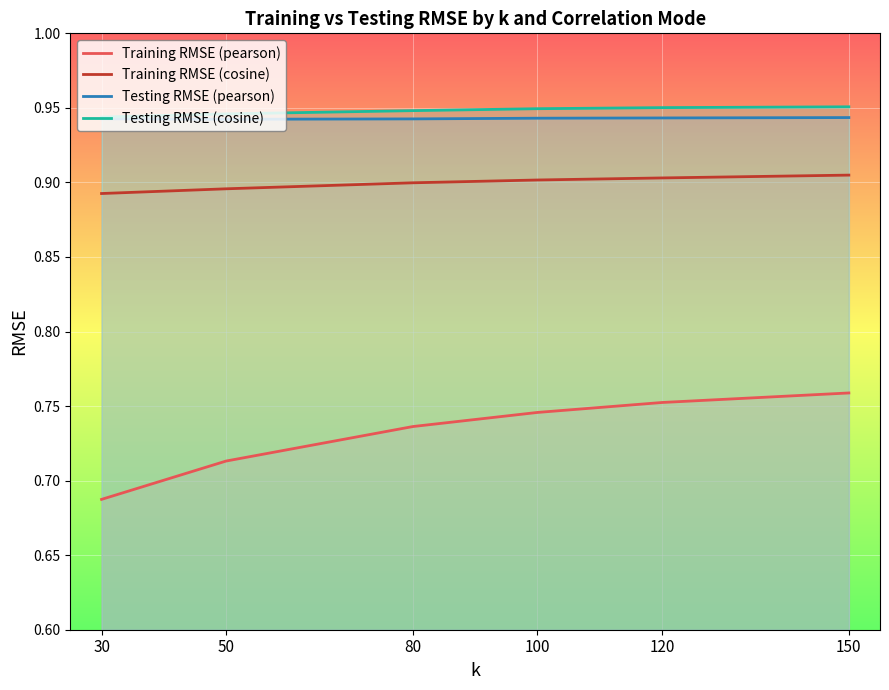

Which category has the lowest value in the Training RMSE (pearson) series?

30